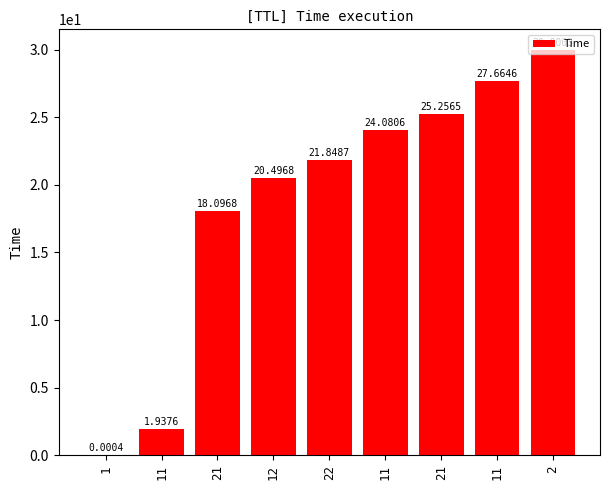

How many distinct data groups are displayed?

1